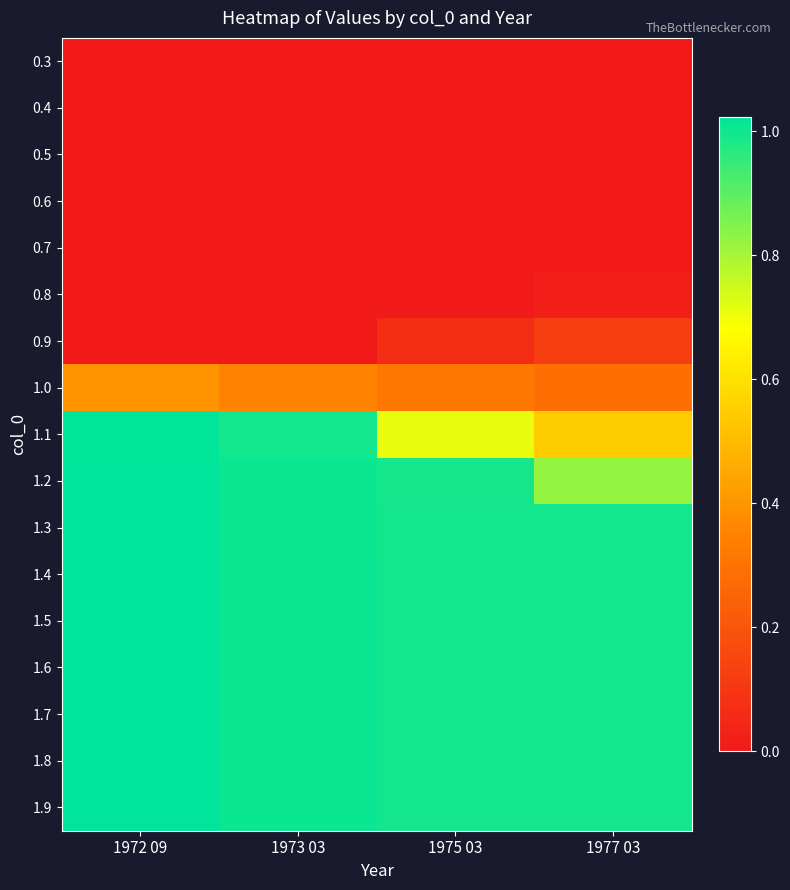

Reading left to right, extract all data points from this chart.

0.3: 1972 09=0.0	1973 03=0.0	1975 03=0.0	1977 03=0.0
0.4: 1972 09=0.0	1973 03=0.0	1975 03=0.0	1977 03=0.0
0.5: 1972 09=0.0	1973 03=0.0	1975 03=0.0	1977 03=0.0
0.6: 1972 09=0.0	1973 03=0.0	1975 03=0.0	1977 03=0.0
0.7: 1972 09=0.0	1973 03=0.0	1975 03=0.0	1977 03=0.0
0.8: 1972 09=0.0	1973 03=0.0	1975 03=0.0	1977 03=0.0
0.9: 1972 09=0.0	1973 03=0.0	1975 03=0.1	1977 03=0.1
1.0: 1972 09=0.4	1973 03=0.4	1975 03=0.3	1977 03=0.3
1.1: 1972 09=1.0	1973 03=1.0	1975 03=0.7	1977 03=0.5
1.2: 1972 09=1.0	1973 03=1.0	1975 03=1.0	1977 03=0.8
1.3: 1972 09=1.0	1973 03=1.0	1975 03=1.0	1977 03=1.0
1.4: 1972 09=1.0	1973 03=1.0	1975 03=1.0	1977 03=1.0
1.5: 1972 09=1.0	1973 03=1.0	1975 03=1.0	1977 03=1.0
1.6: 1972 09=1.0	1973 03=1.0	1975 03=1.0	1977 03=1.0
1.7: 1972 09=1.0	1973 03=1.0	1975 03=1.0	1977 03=1.0
1.8: 1972 09=1.0	1973 03=1.0	1975 03=1.0	1977 03=1.0
1.9: 1972 09=1.0	1973 03=1.0	1975 03=1.0	1977 03=1.0